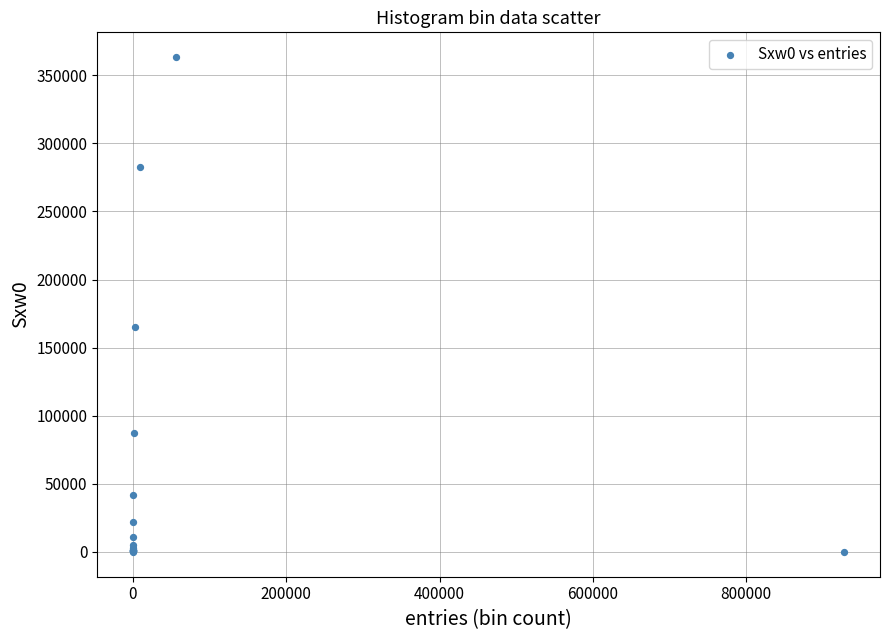

What Y value in the scatter plot is closest to 181656?

164850